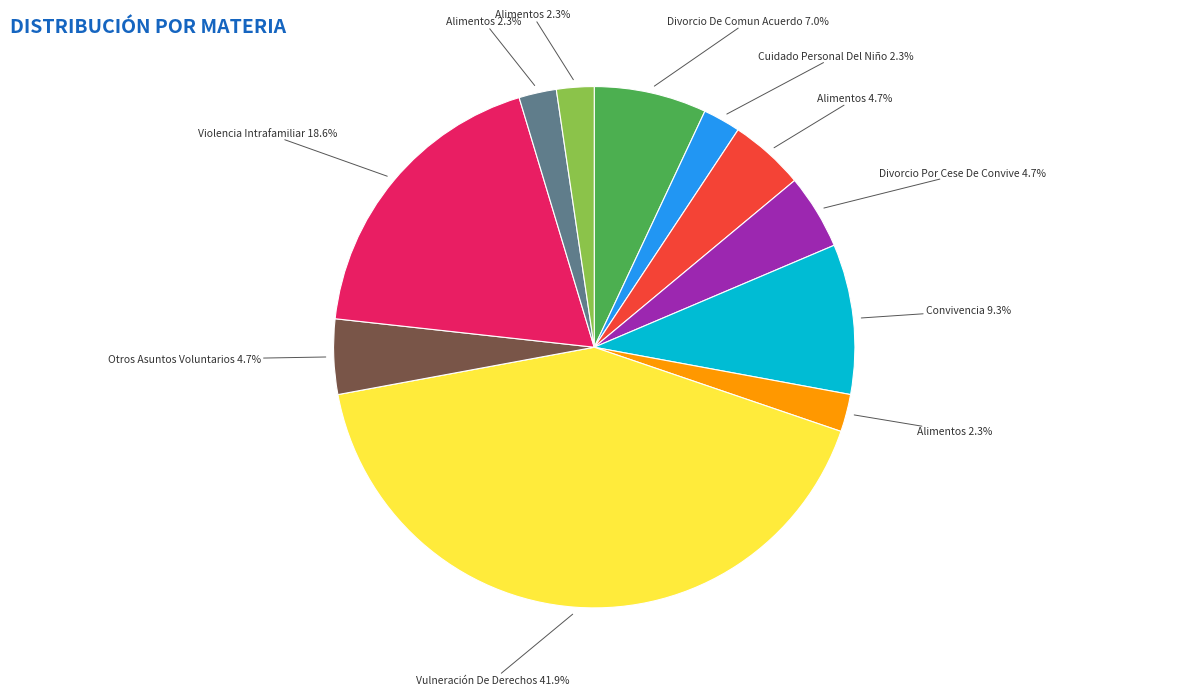

Is there any slice that represents more than half of the pie?

No